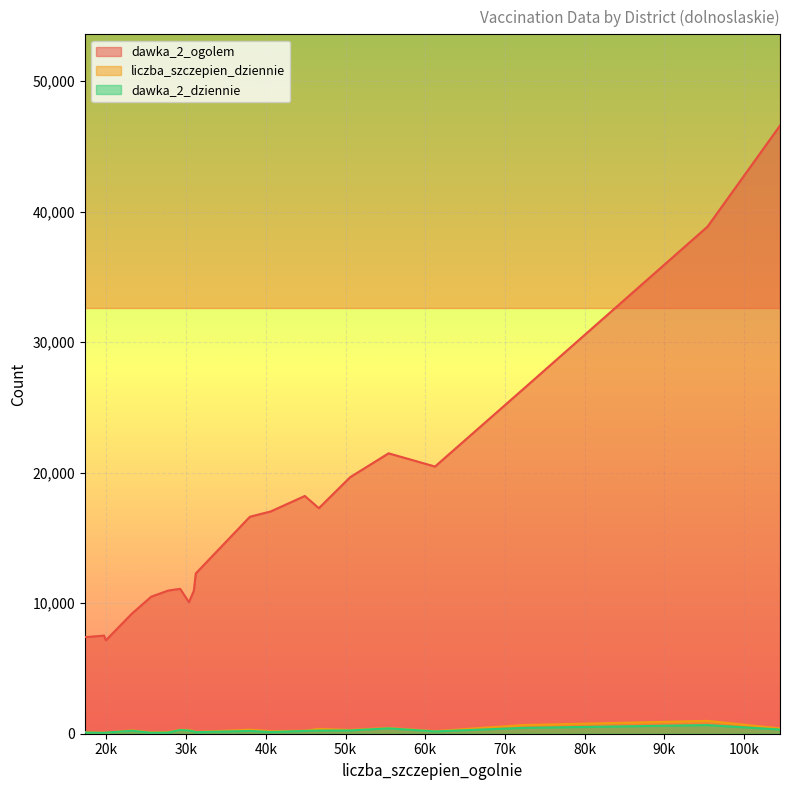

How many lines are shown in the chart?

3